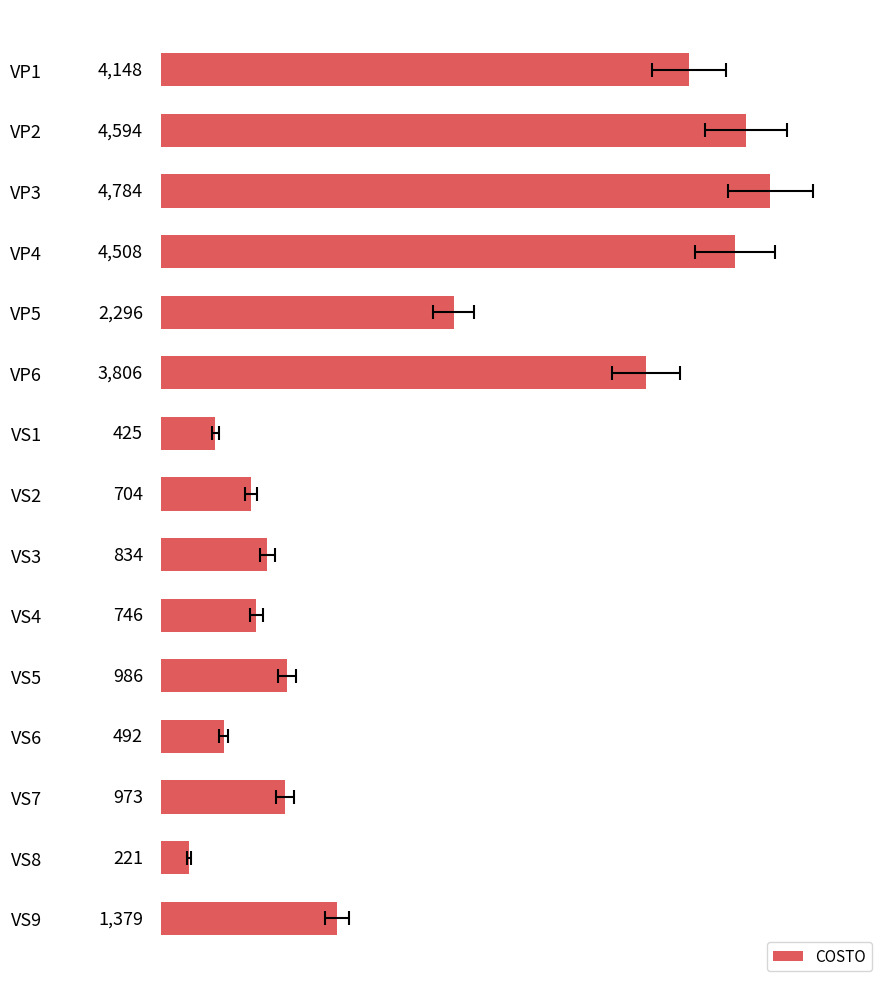

What is the minimum value shown in the chart?

221